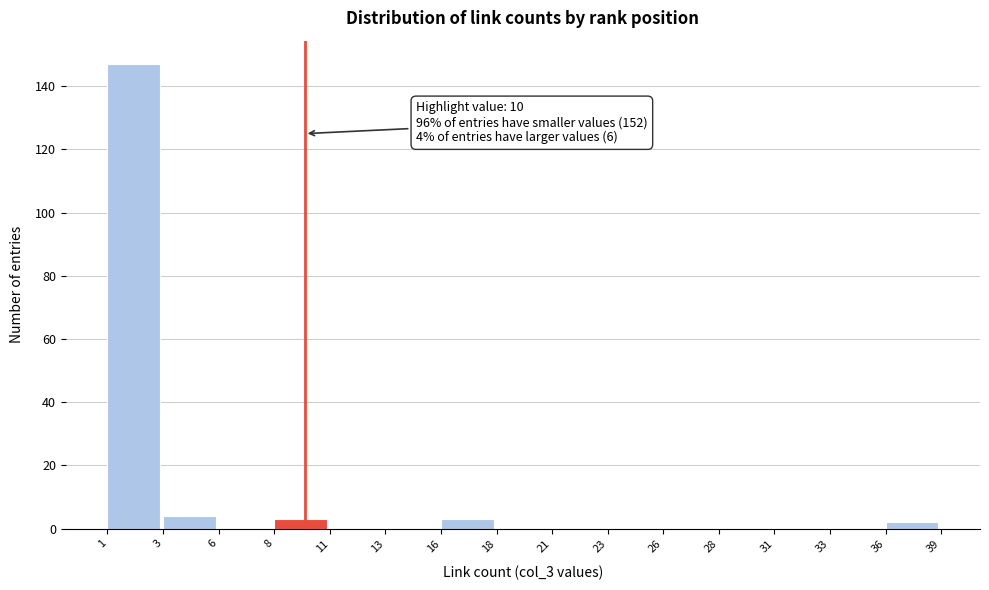

Reading left to right, transcribe all the data shown in this chart.

1=147	3=4	6=0	8=3	11=0	13=0	16=3	18=0	21=0	23=0	26=0	28=0	31=0	33=0	36=2